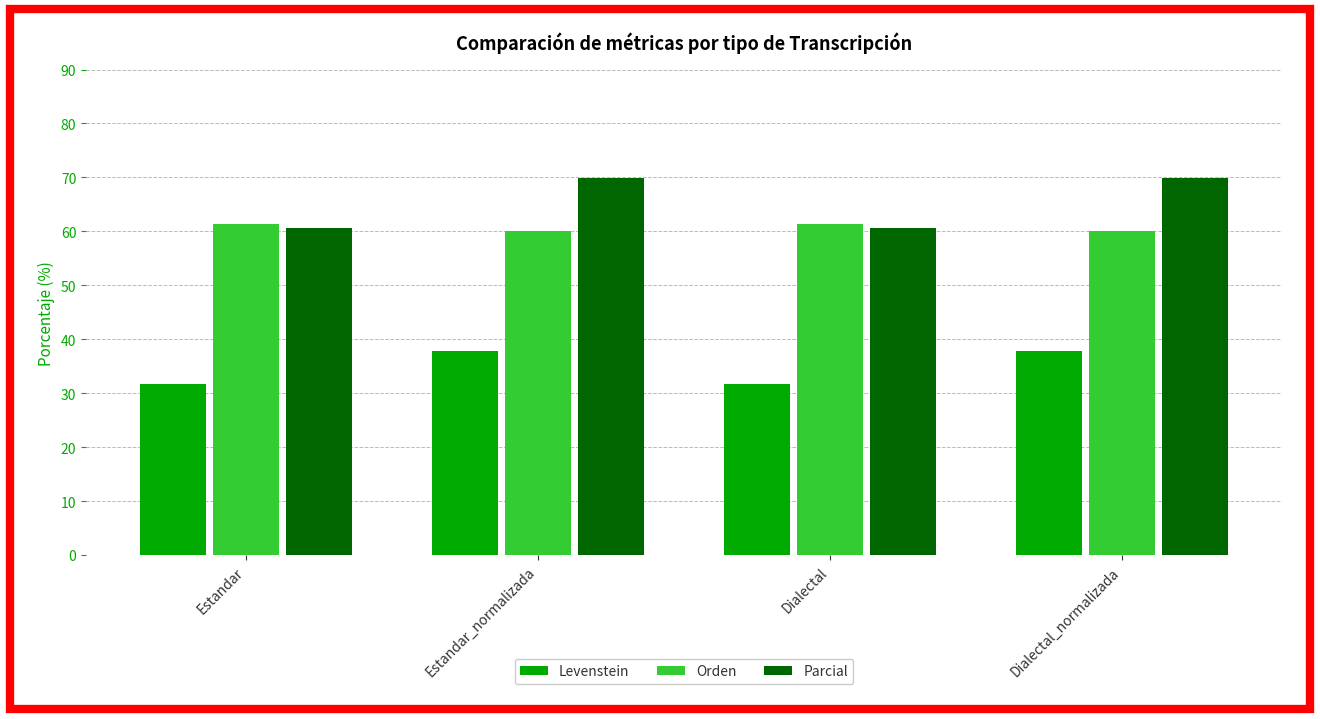

What position from the left is Dialectal_normalizada?

4